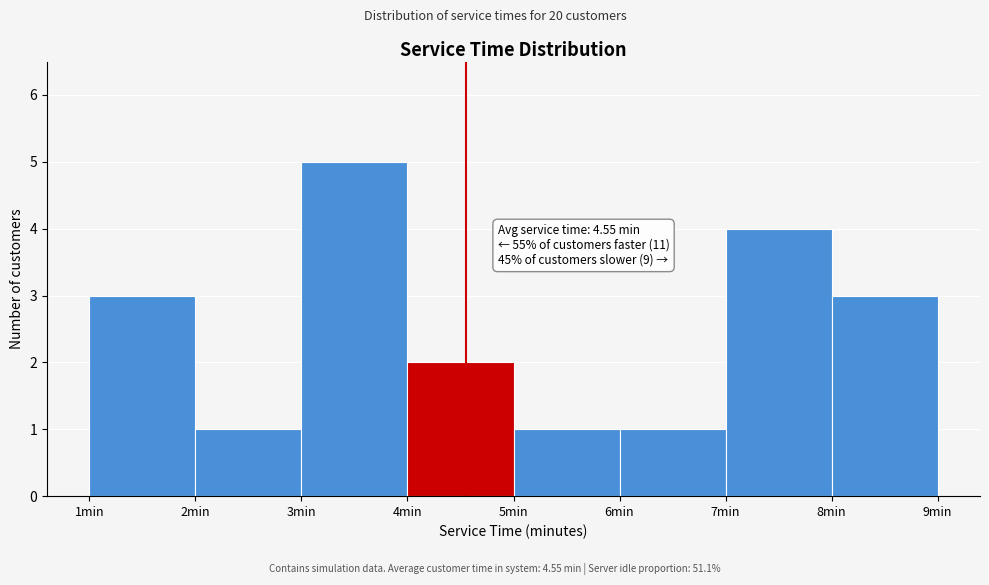

Over which range of the x-axis is the bar tallest?

3 to 4